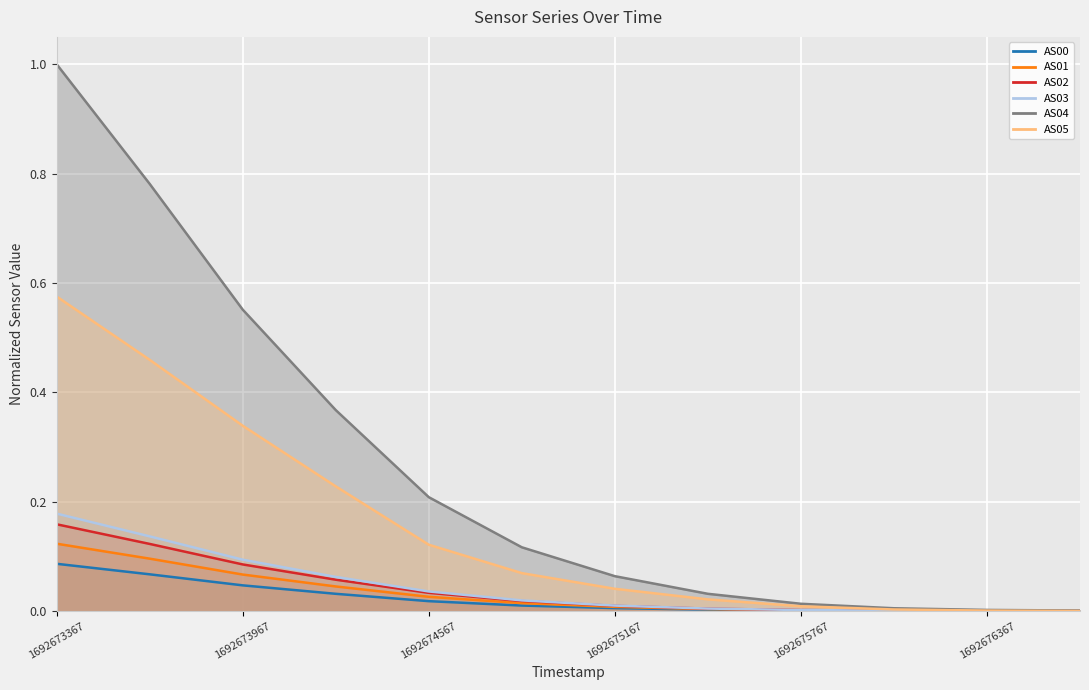

How many distinct data groups are displayed?

6